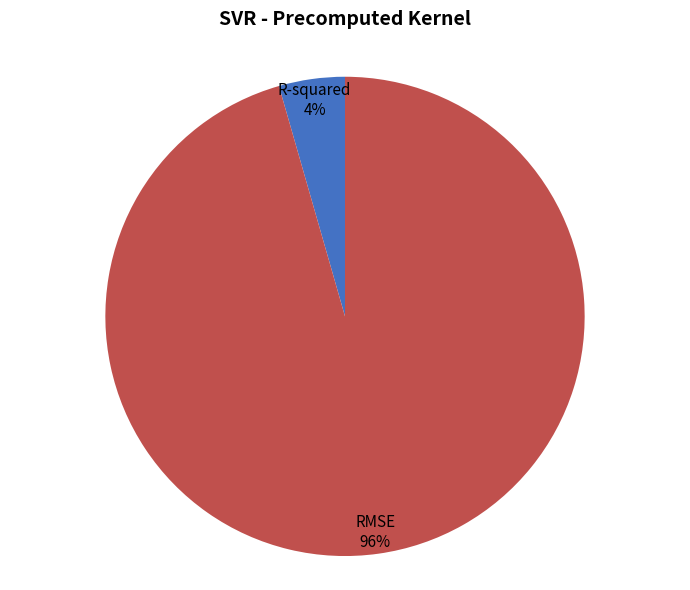

Count the number of slices in the pie.

2